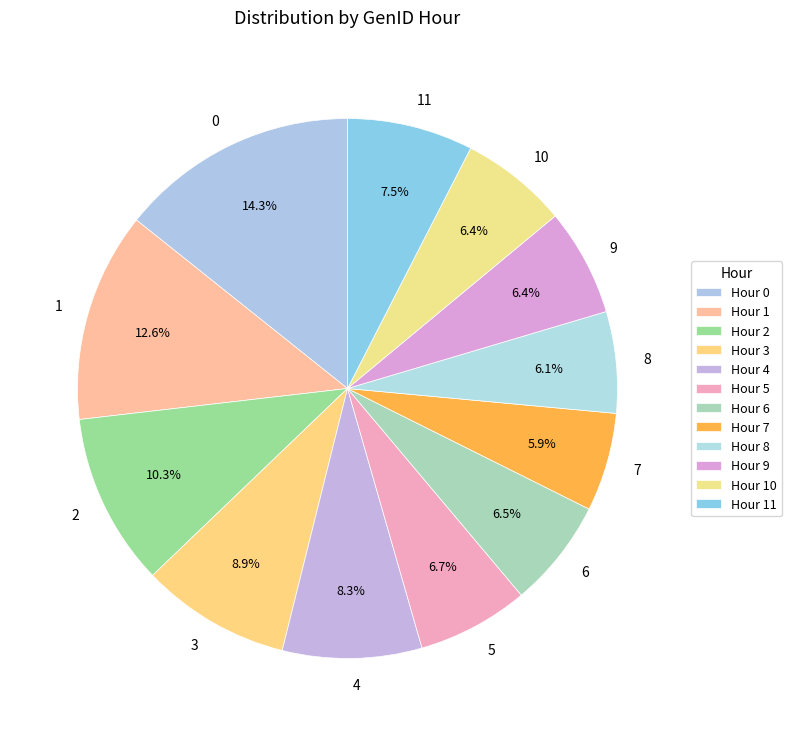

Do 2 and 1 together represent more than half of the pie?

No